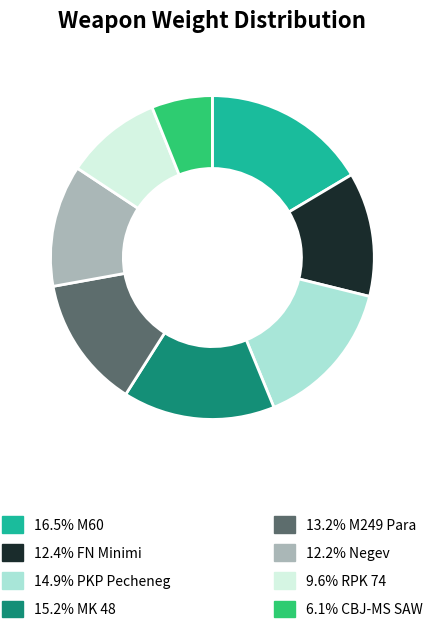

Is there any slice that represents more than half of the pie?

No